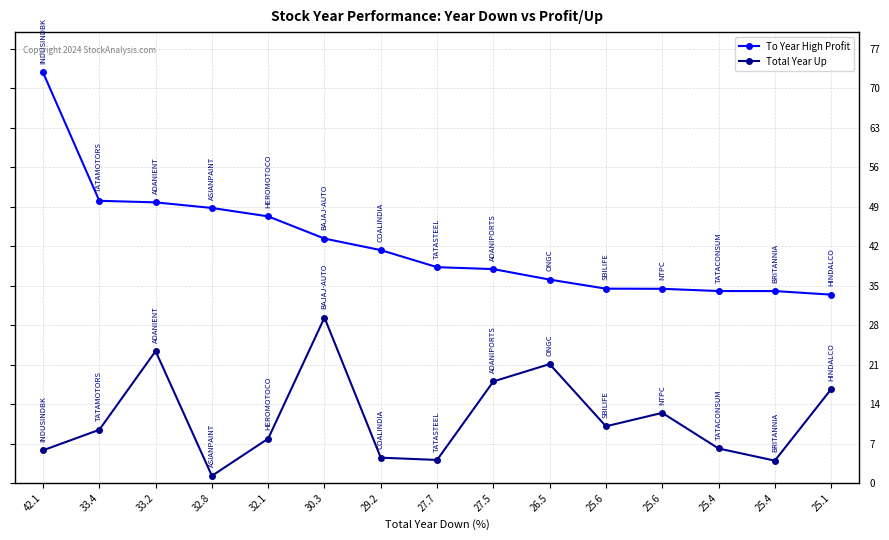

Is it true that To Year High Profit equals 38.3 at 27.7?

True